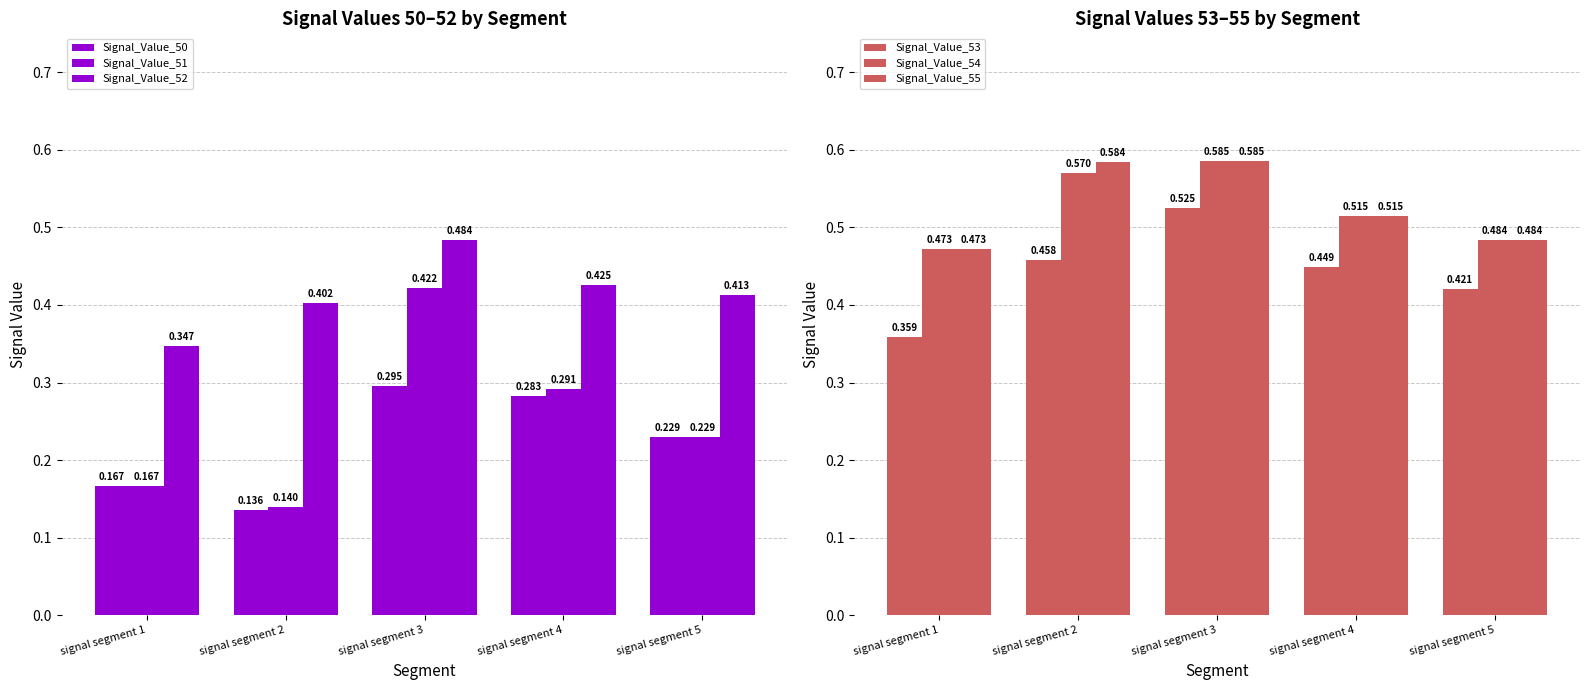

Which series has the widest spread of values?

Signal_Value_51